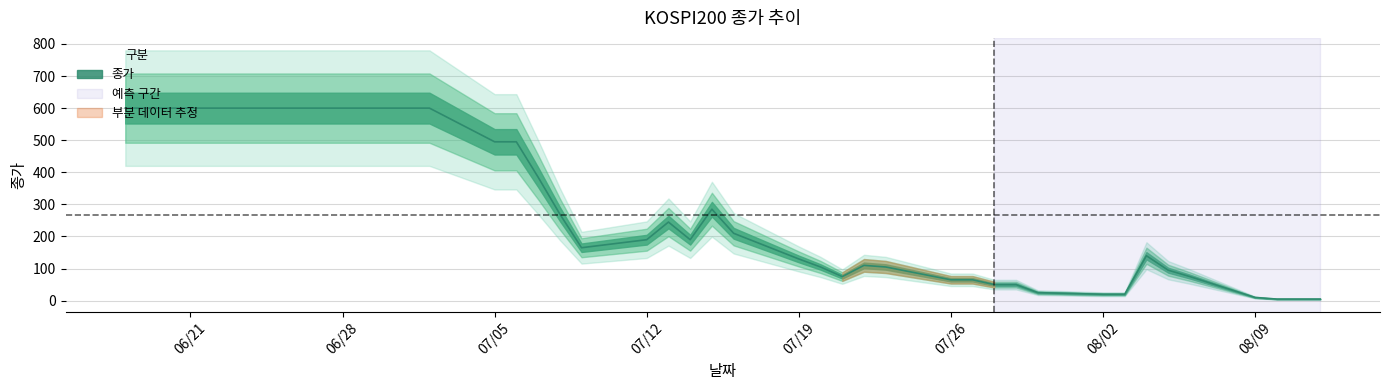

Which category has the highest value across all series?

20210702